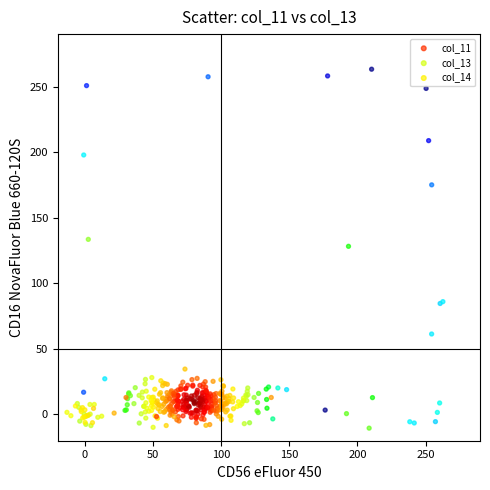

Which series has the largest Y range (max minus min)?

col_13